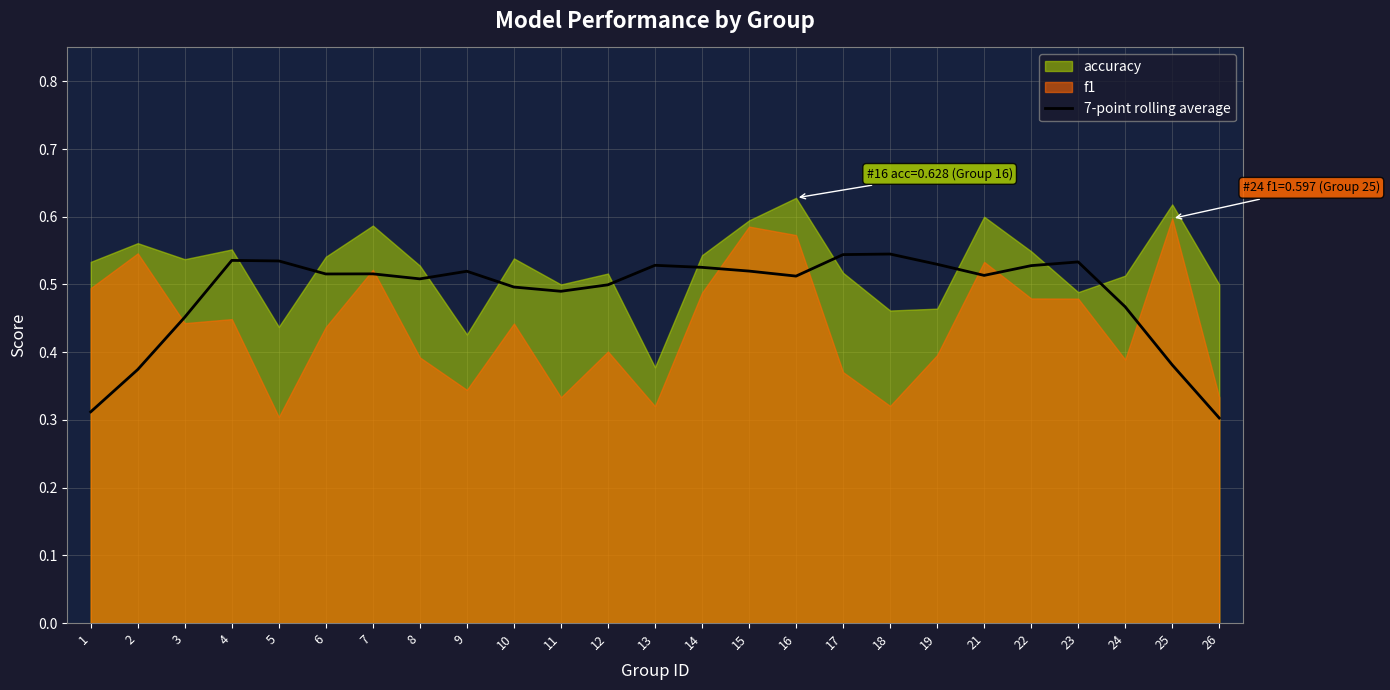

The 7-point rolling average series shows 0.2 at 14. True or false?

False